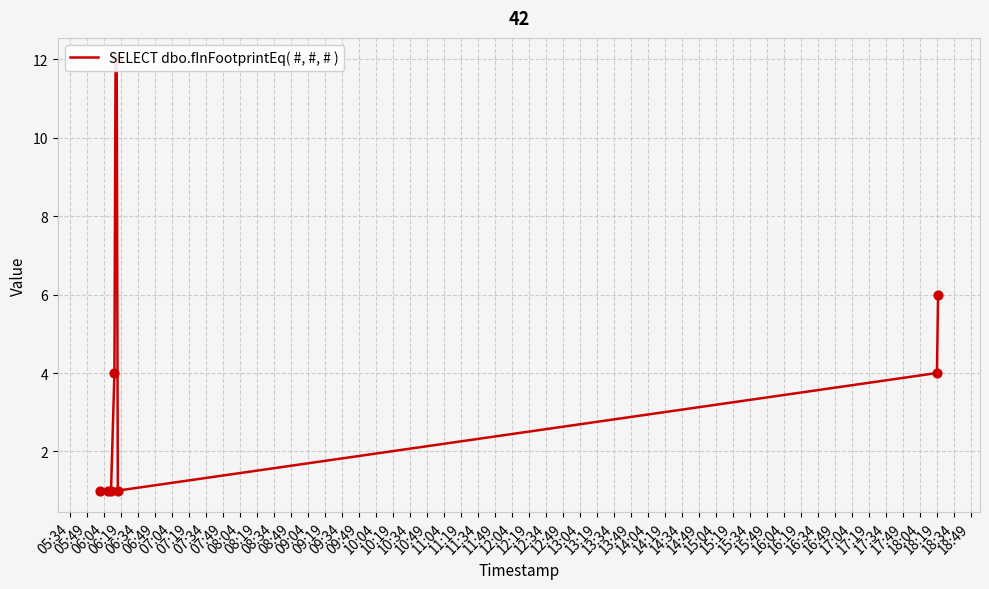

Which has a higher value, 07:34 or 07:19?

07:34